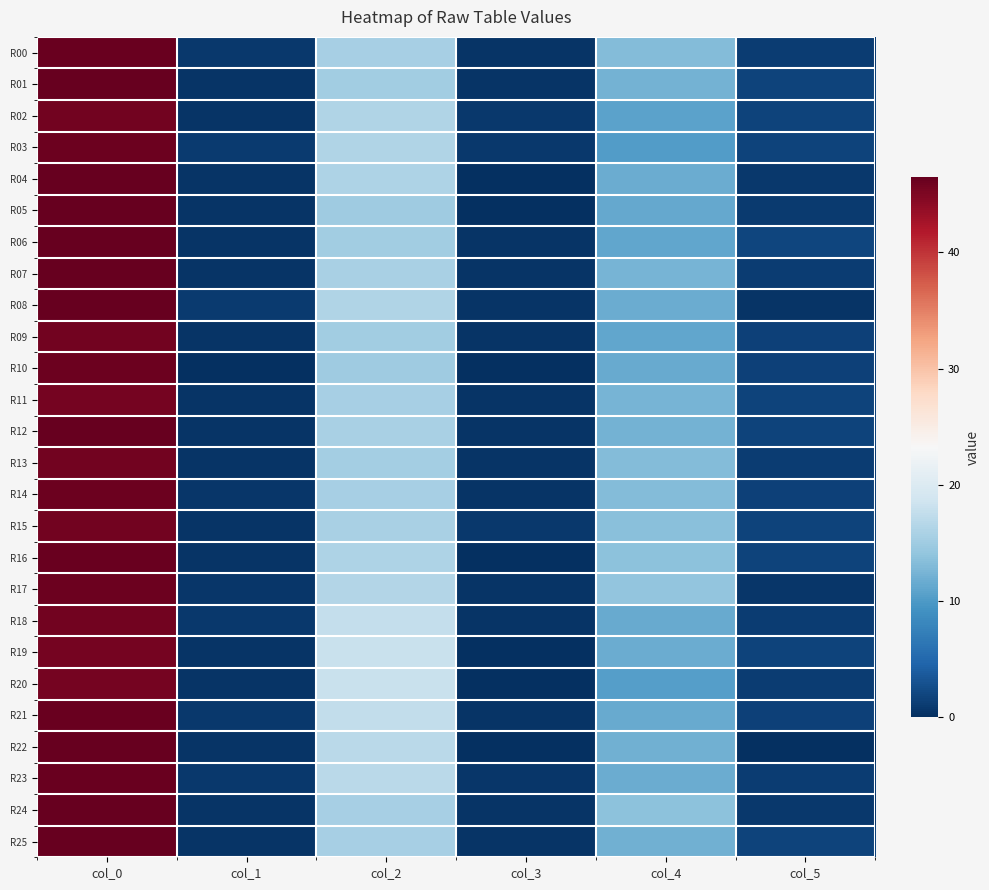

Between col_0 and col_1, which series saw the biggest shift?

R01